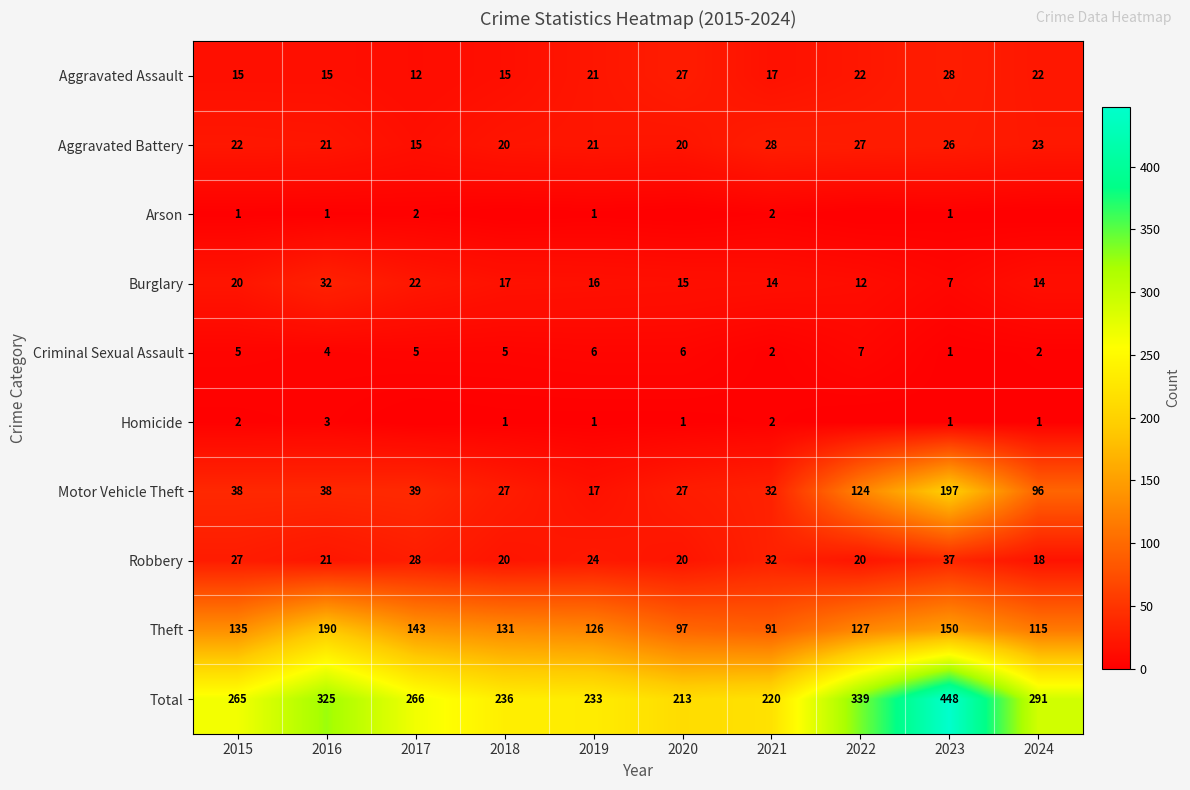

What is the sum of the Burglary values at 2021 and 2023?

21